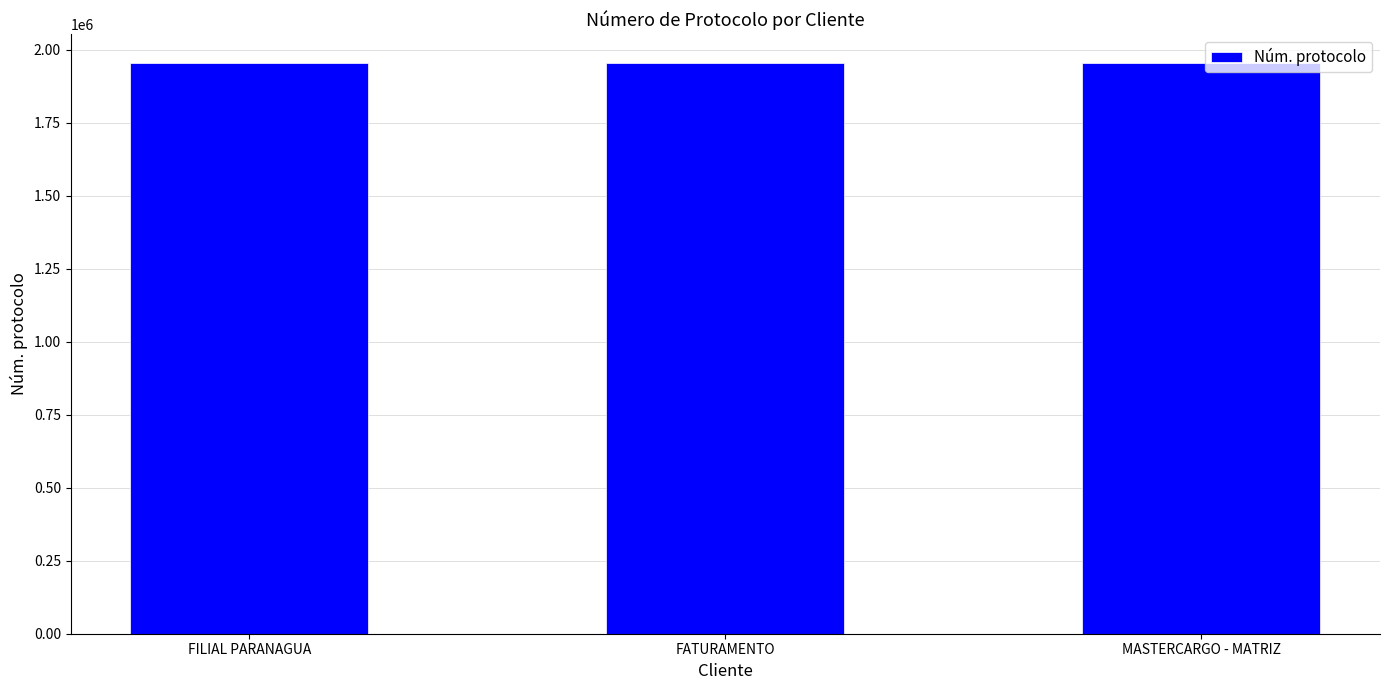

At which label is the value closest to 1954627?

FATURAMENTO